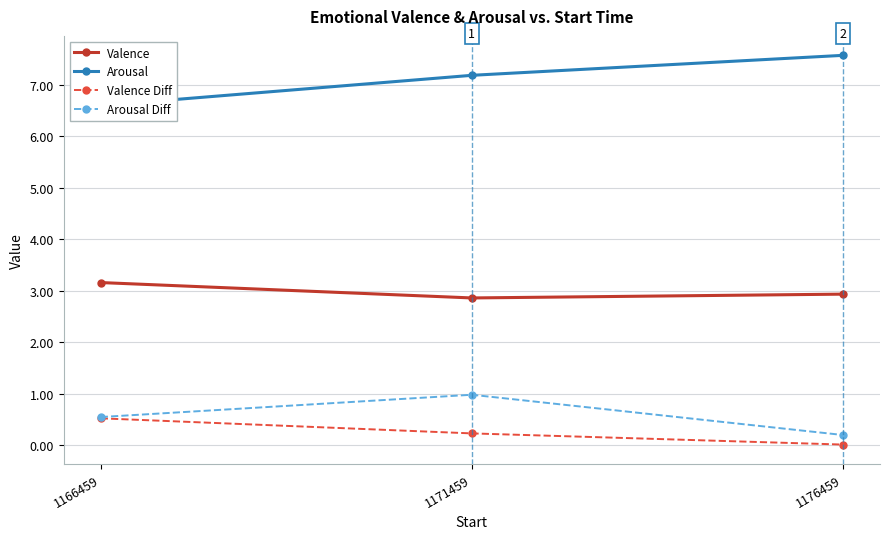

The Valence series shows 2.9 at 1176459. True or false?

True